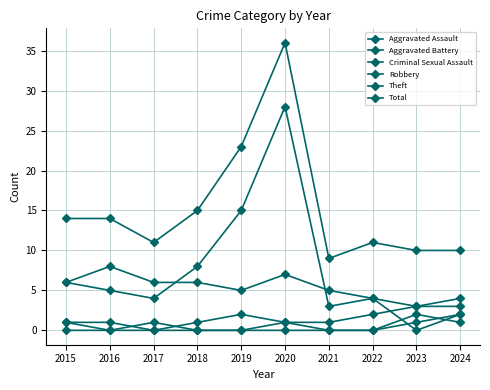

At how many categories does at least one series exceed 6?

10